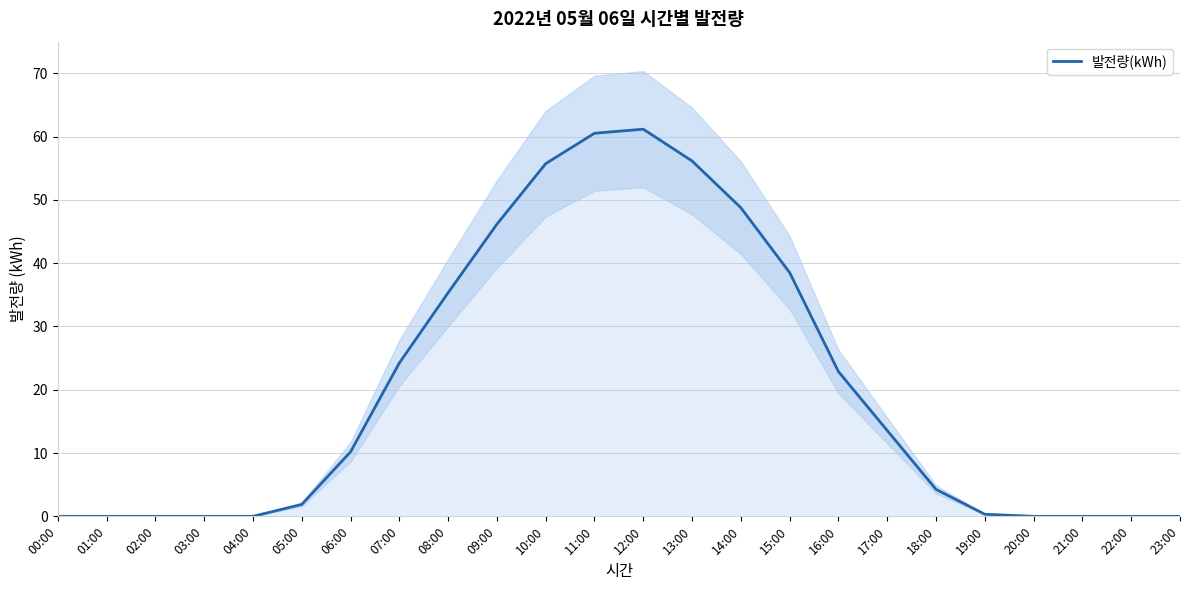

Rank the categories by value from highest to lowest.

12:00, 11:00, 13:00, 10:00, 14:00, 09:00, 15:00, 08:00, 07:00, 16:00, 17:00, 06:00, 18:00, 05:00, 19:00, 00:00, 01:00, 02:00, 03:00, 04:00, 20:00, 21:00, 22:00, 23:00